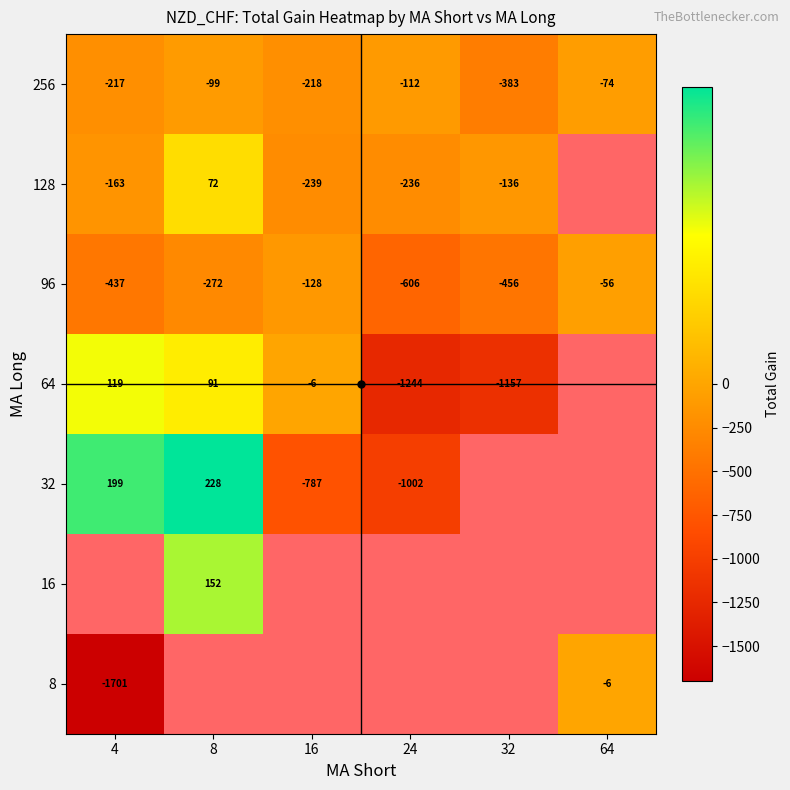

True or false: 96 has a value of -625.4 at 4.

False